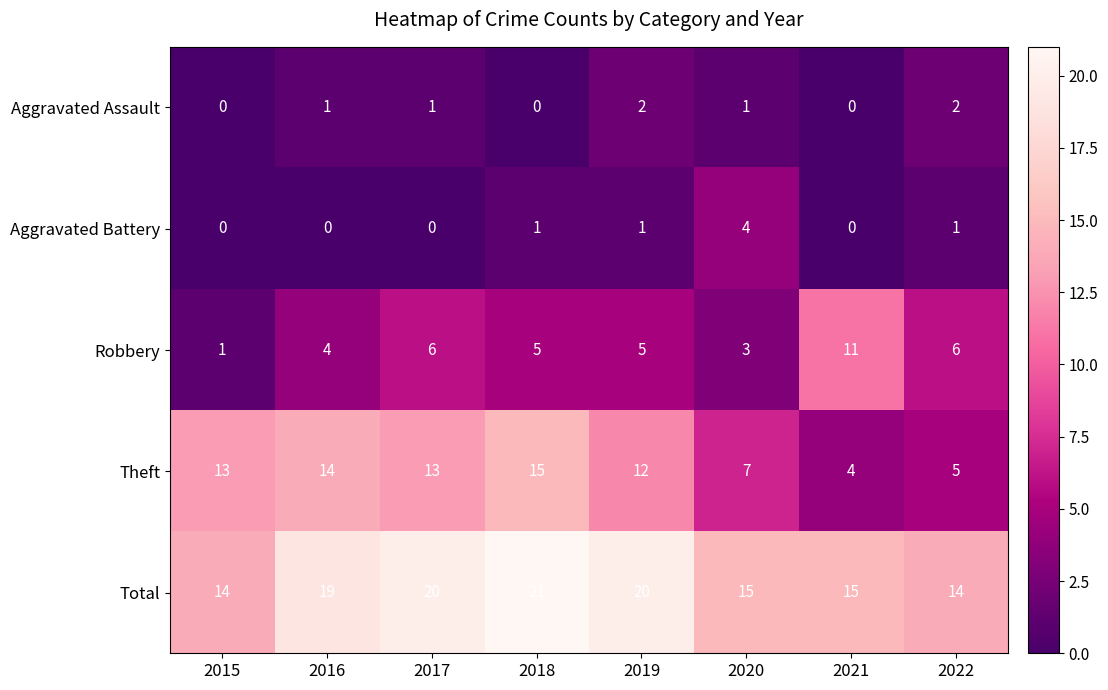

Which series has the largest total across all categories?

Total